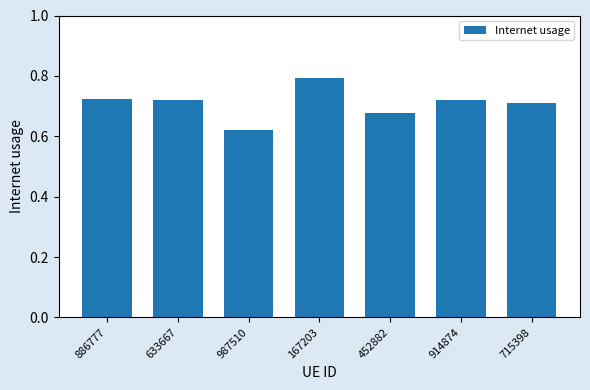

What is the difference between the values at 167203 and 914874?

0.1